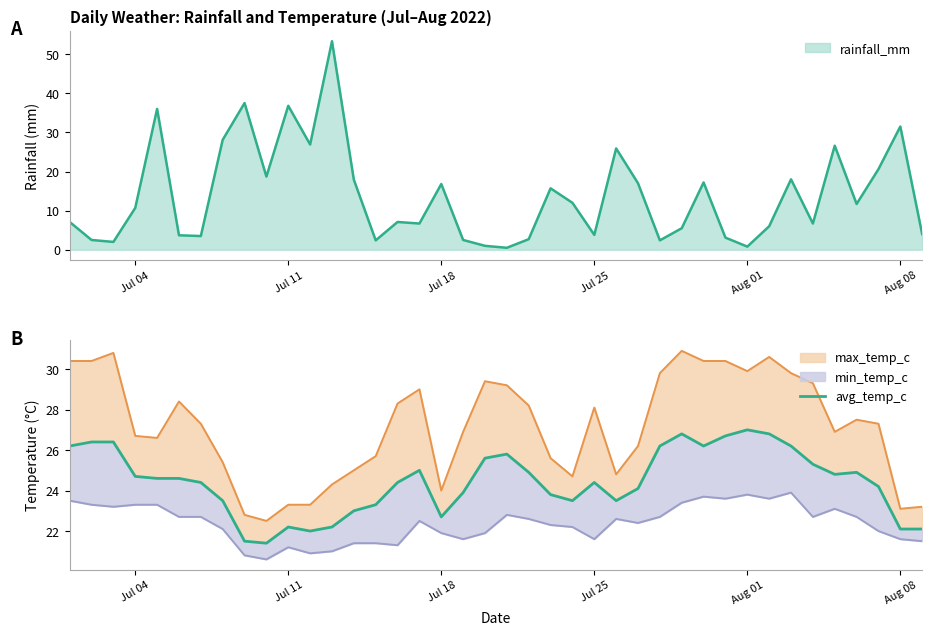

Where does the rainfall_mm series first go above 10?

Jul 04